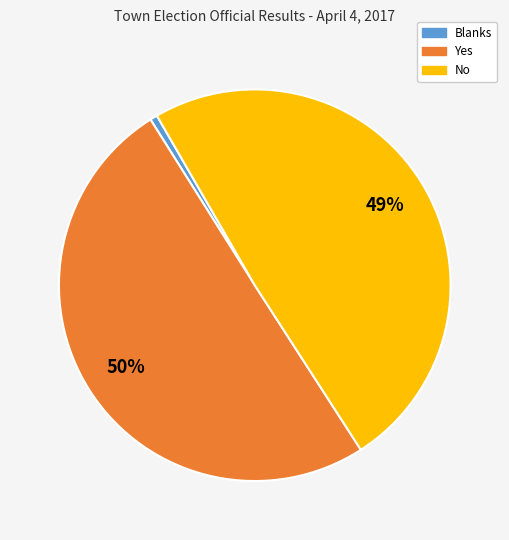

Combined, do No and Yes account for over 50%?

Yes